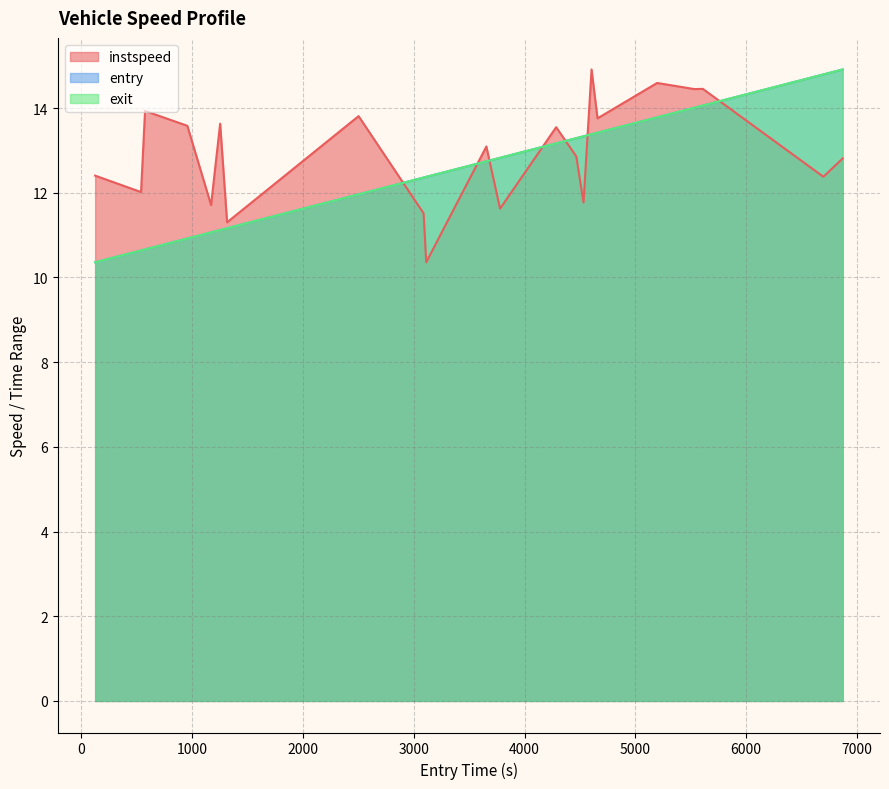

What is the minimum value for entry?

10.4